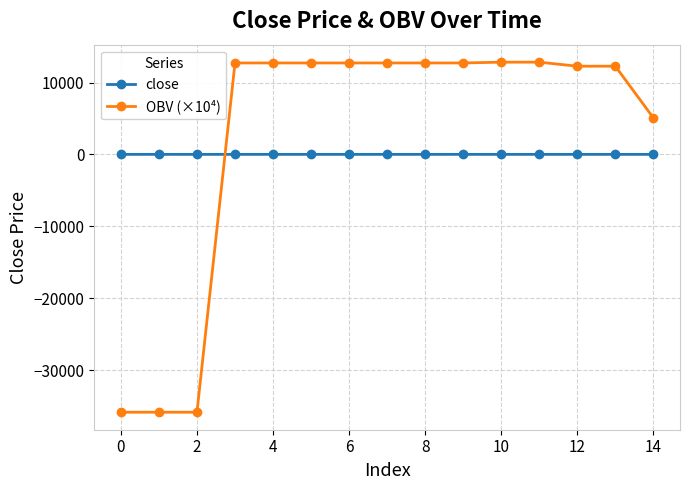

What is the difference between the maximum and minimum values in the OBV (×10⁴) series?

48710.0